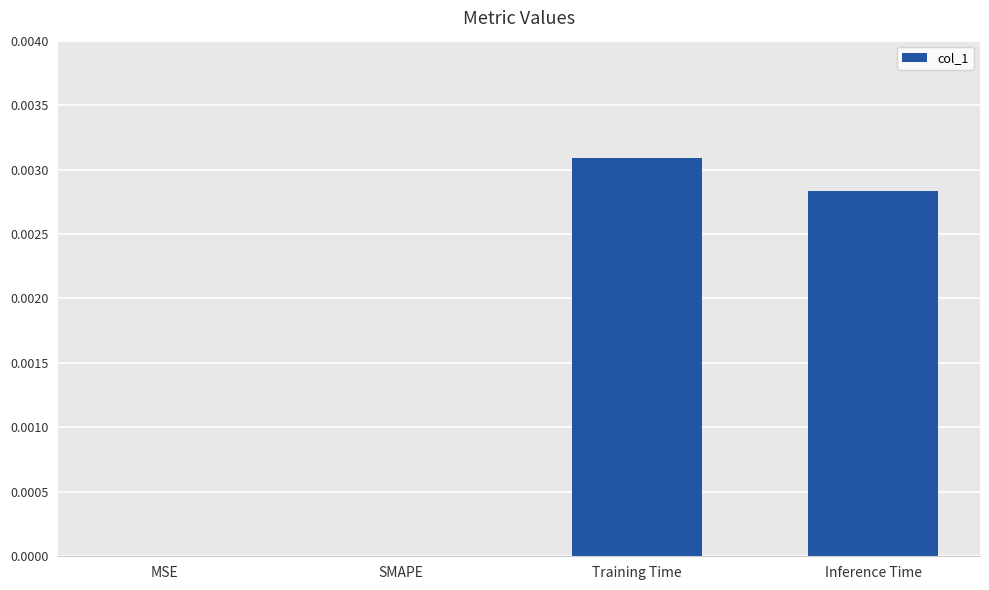

Which category has the highest value across all series?

Training Time